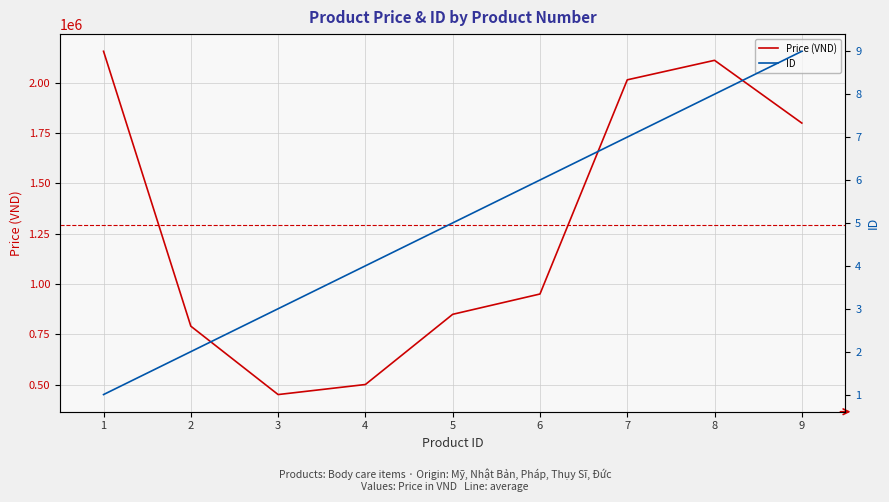

Rank the series by their maximum value, from lowest to highest.

ID, Price (VND)